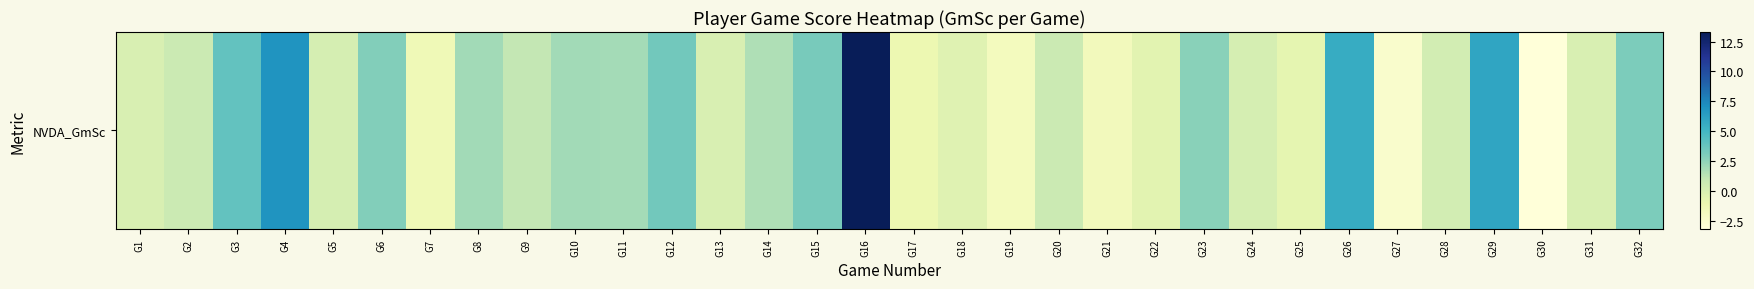

How many values are above zero?

20